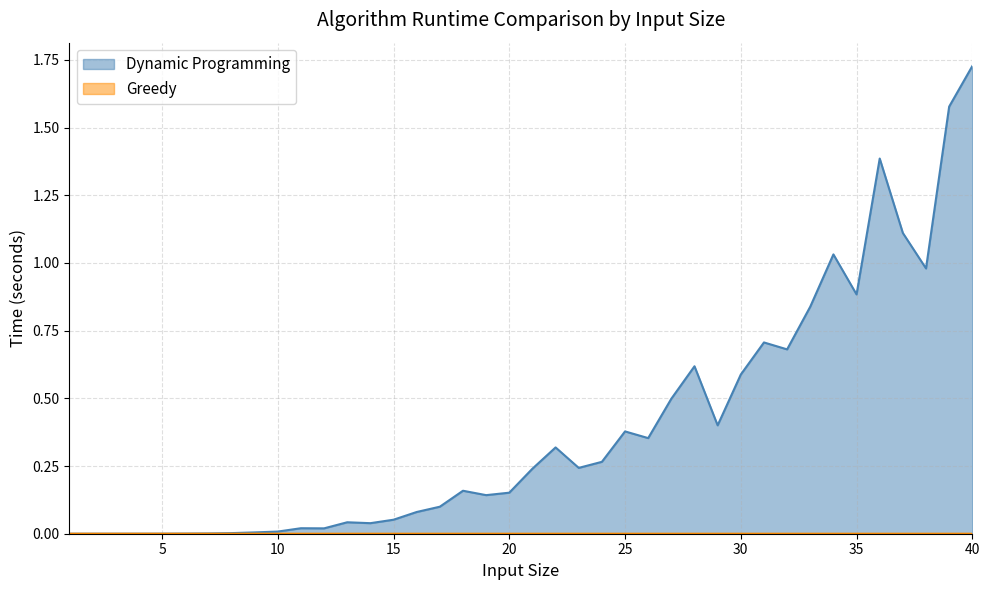

What is the greatest value displayed?

1.7